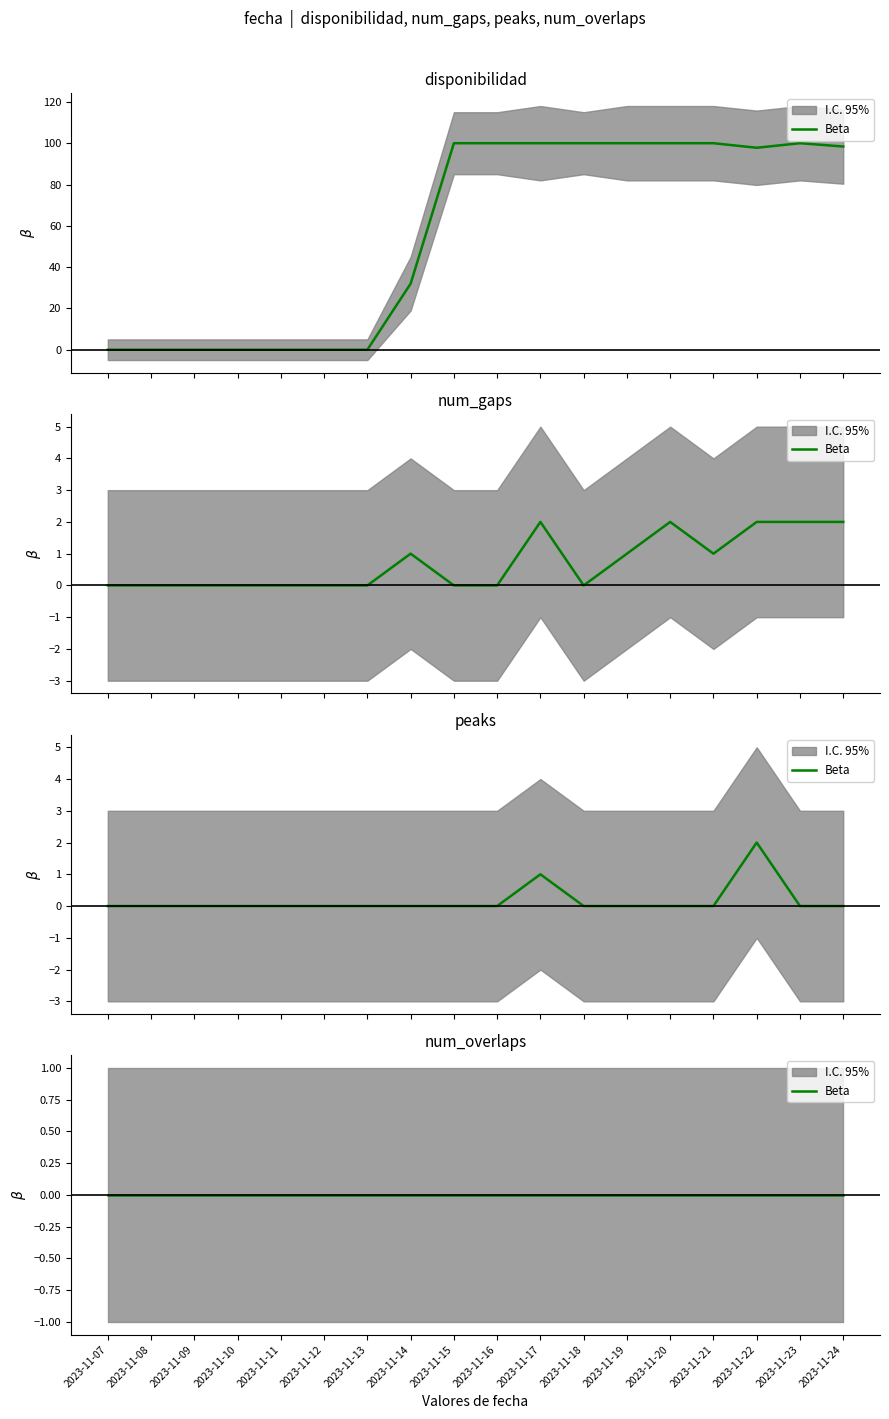

At which label does disponibilidad first exceed 98?

2023-11-15